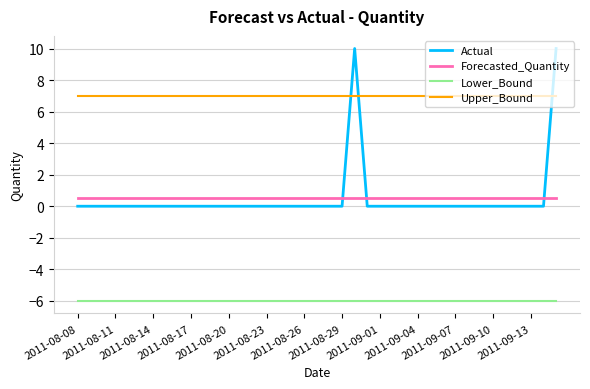

Which series has the largest total across all categories?

Upper_Bound